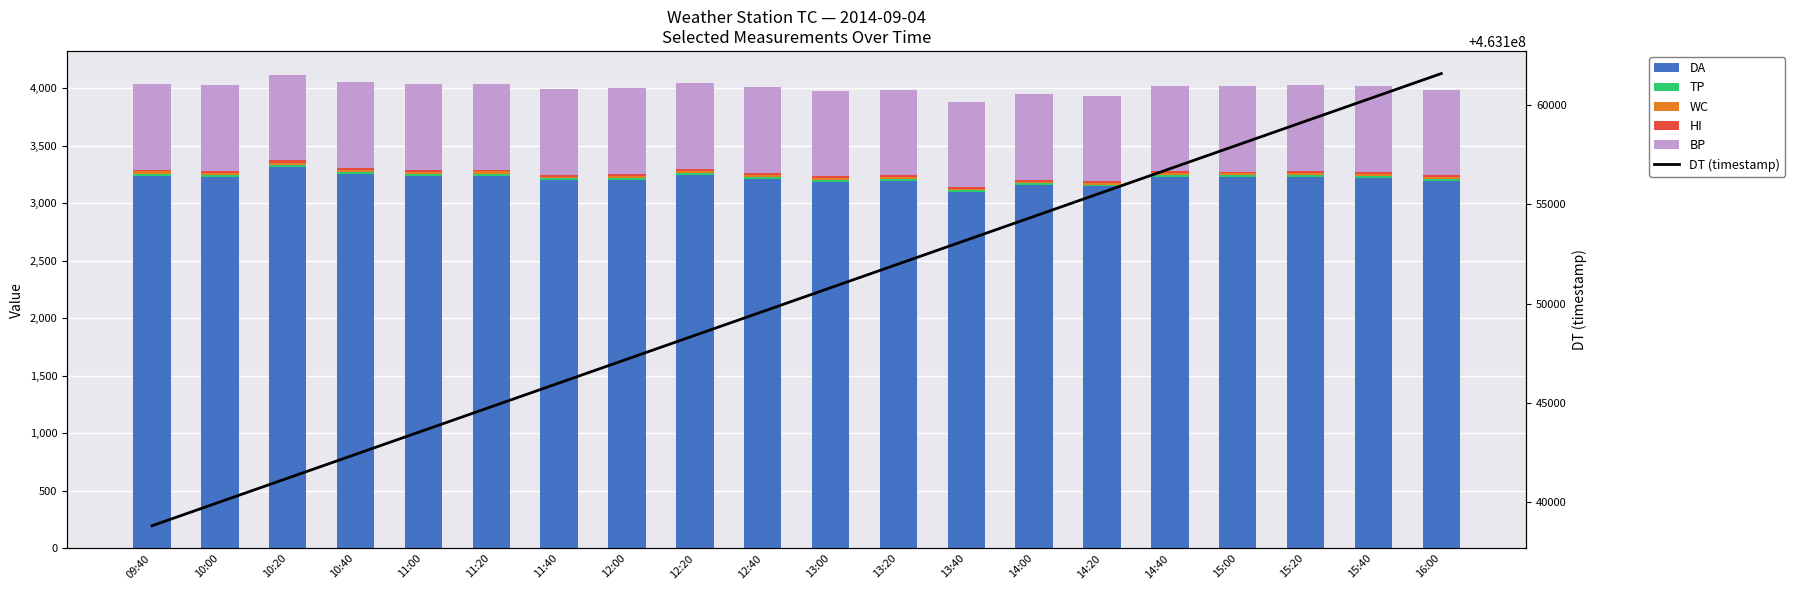

List the series in order of their peak value, highest first.

DT (timestamp), DA, BP, TP, WC, HI